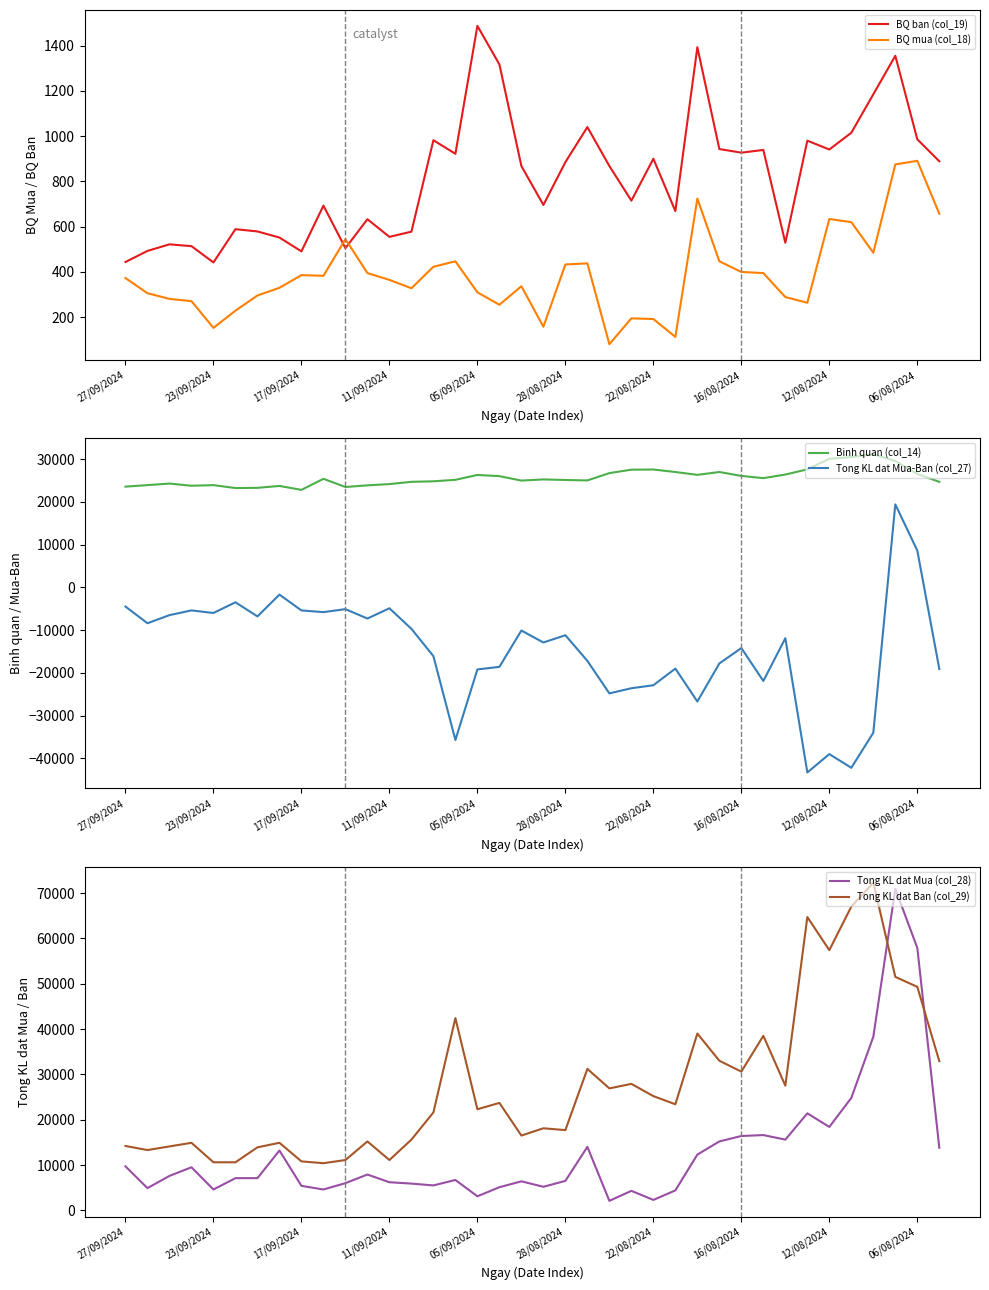

Which series has the largest total across all categories?

Tong KL dat Ban (col_29)